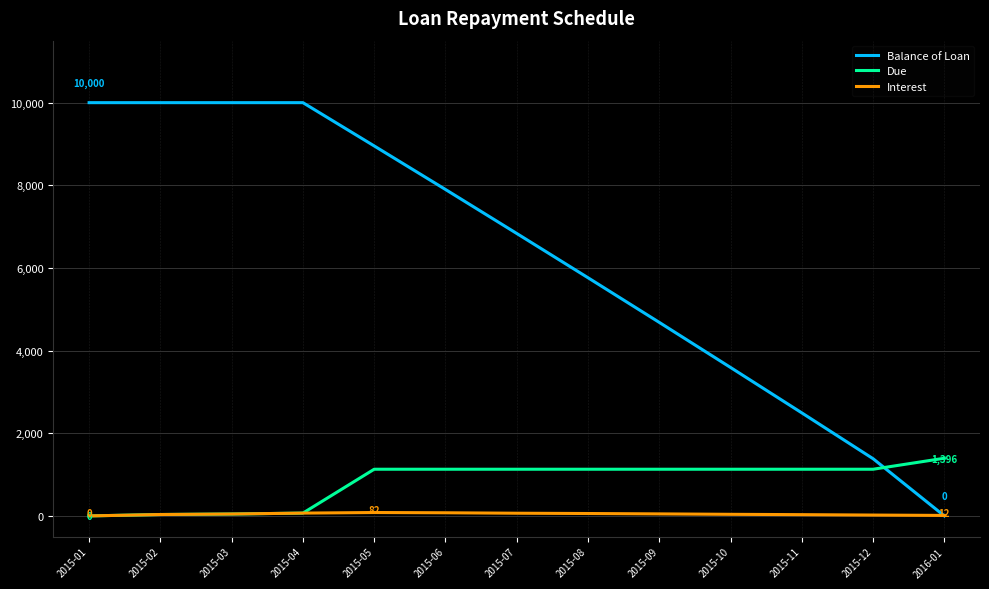

At which label is Balance of Loan closest to 5000?

2015-09